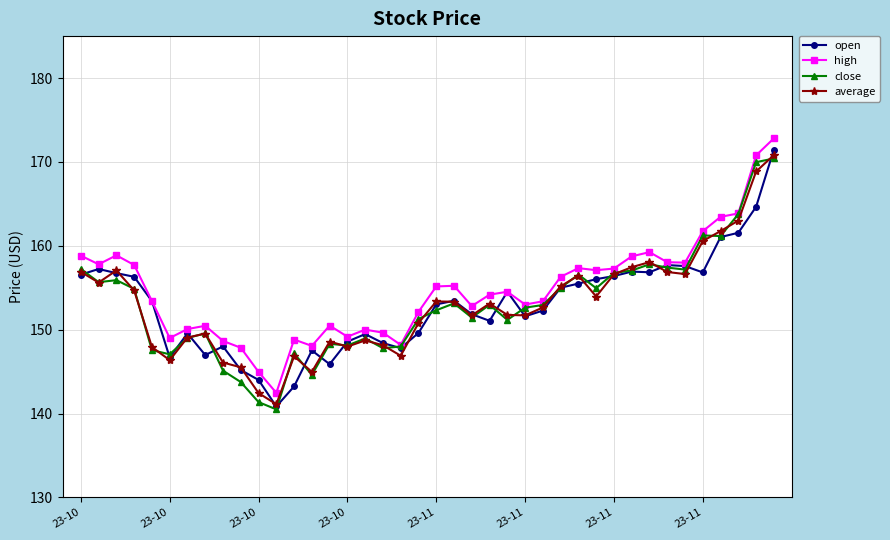

What is the value of the close point at the 7th from the left?

149.0